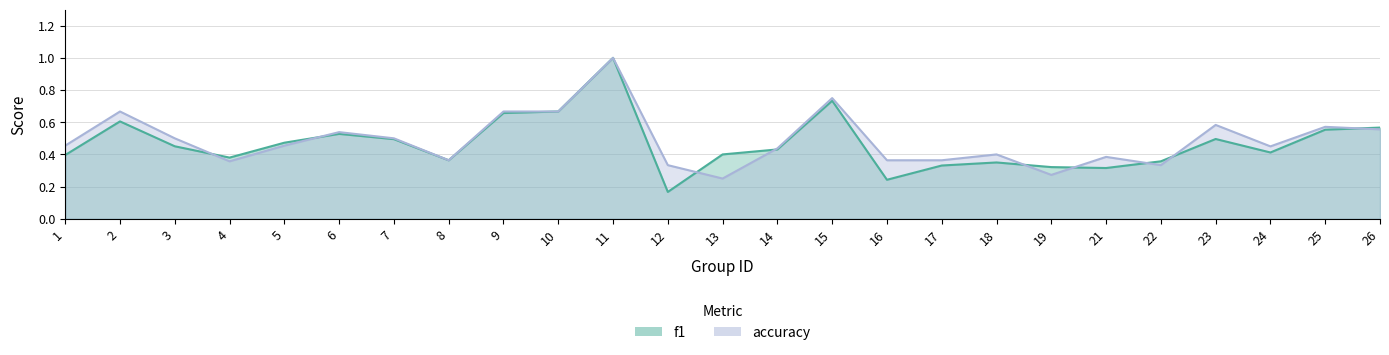

Reading right to left, transcribe all the data shown in this chart.

f1: 26=0.6	25=0.6	24=0.4	23=0.5	22=0.4	21=0.3	19=0.3	18=0.3	17=0.3	16=0.2	15=0.7	14=0.4	13=0.4	12=0.2	11=1.0	10=0.7	9=0.7	8=0.4	7=0.5	6=0.5	5=0.5	4=0.4	3=0.5	2=0.6	1=0.4
accuracy: 26=0.6	25=0.6	24=0.5	23=0.6	22=0.3	21=0.4	19=0.3	18=0.4	17=0.4	16=0.4	15=0.8	14=0.4	13=0.2	12=0.3	11=1.0	10=0.7	9=0.7	8=0.4	7=0.5	6=0.5	5=0.5	4=0.4	3=0.5	2=0.7	1=0.5